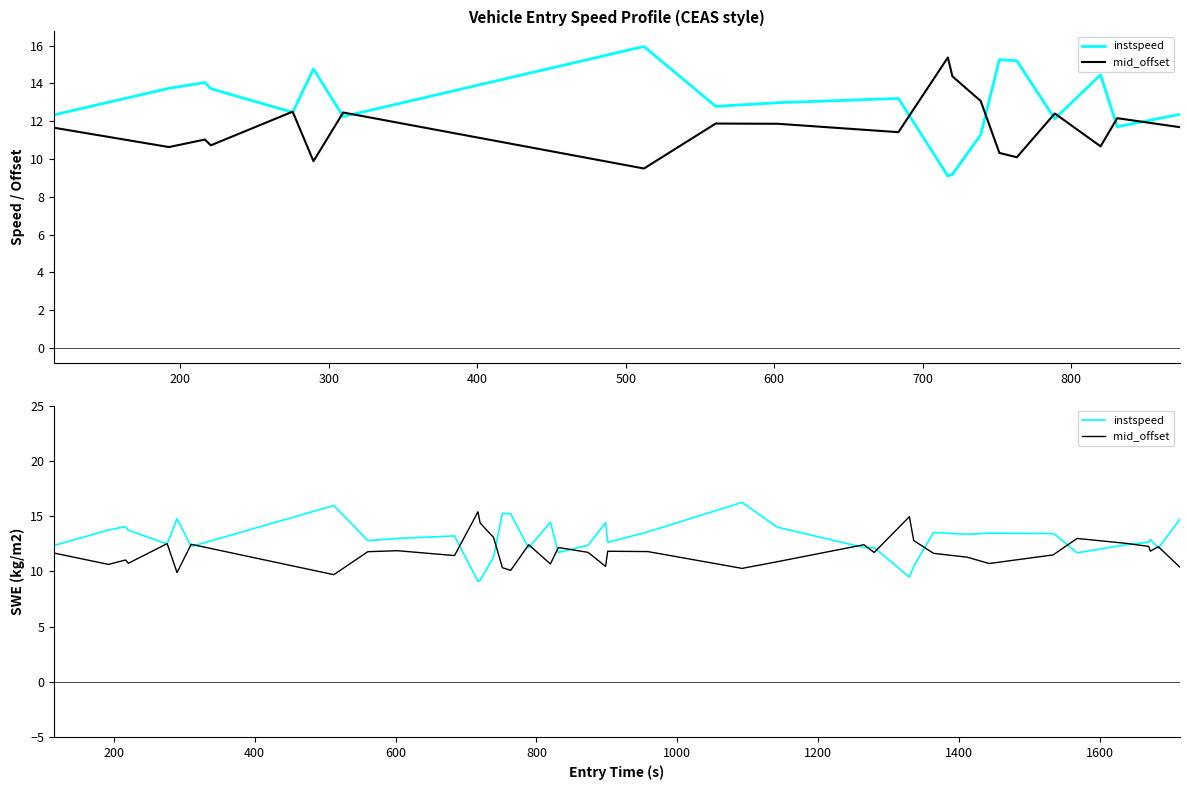

How many values in the instspeed series are below 12?

7